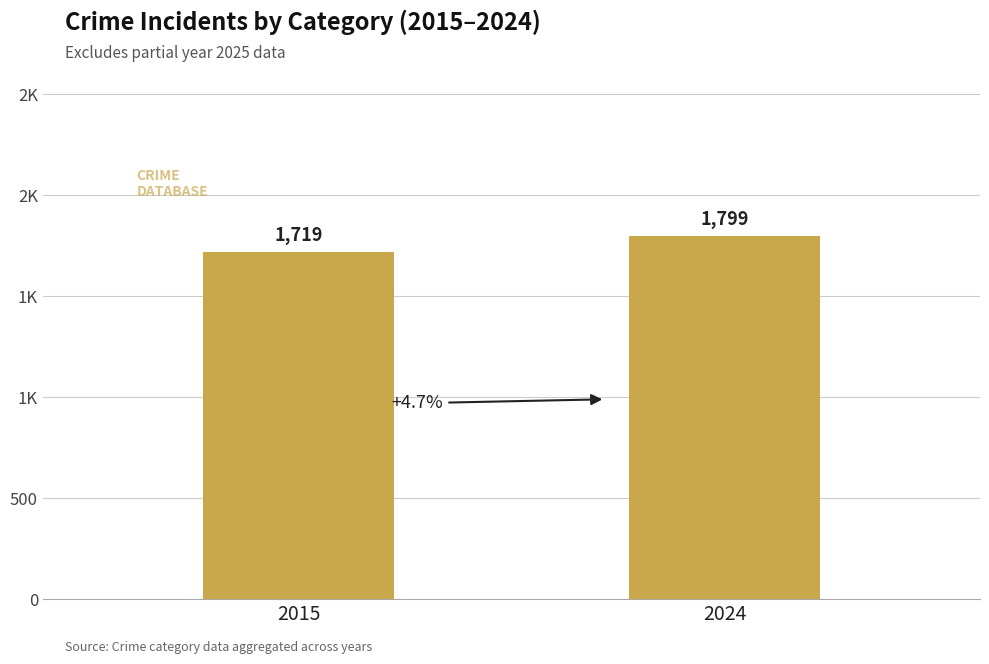

At which category does the chart reach its minimum across all series?

2015